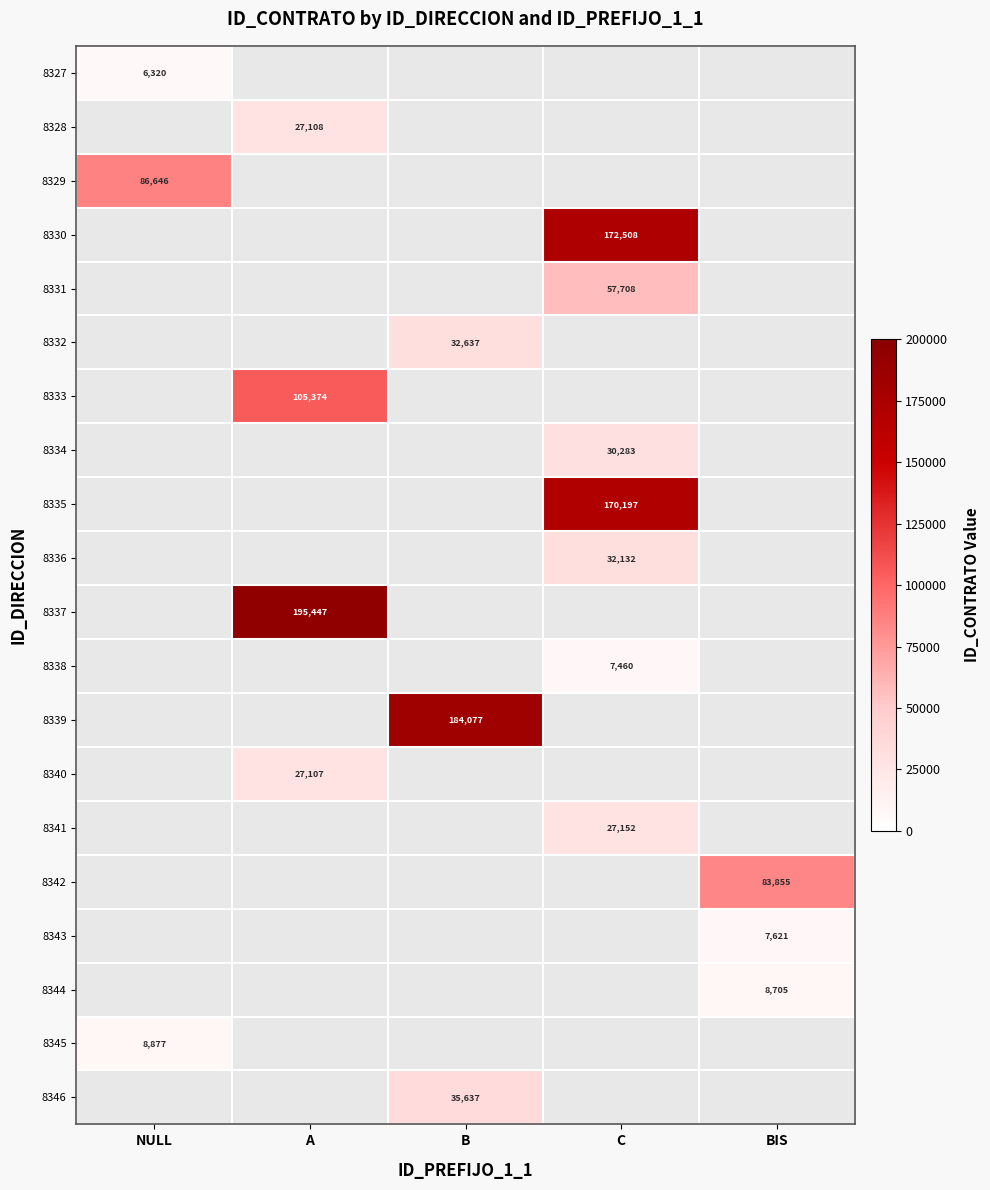

How many series are shown in this chart?

20